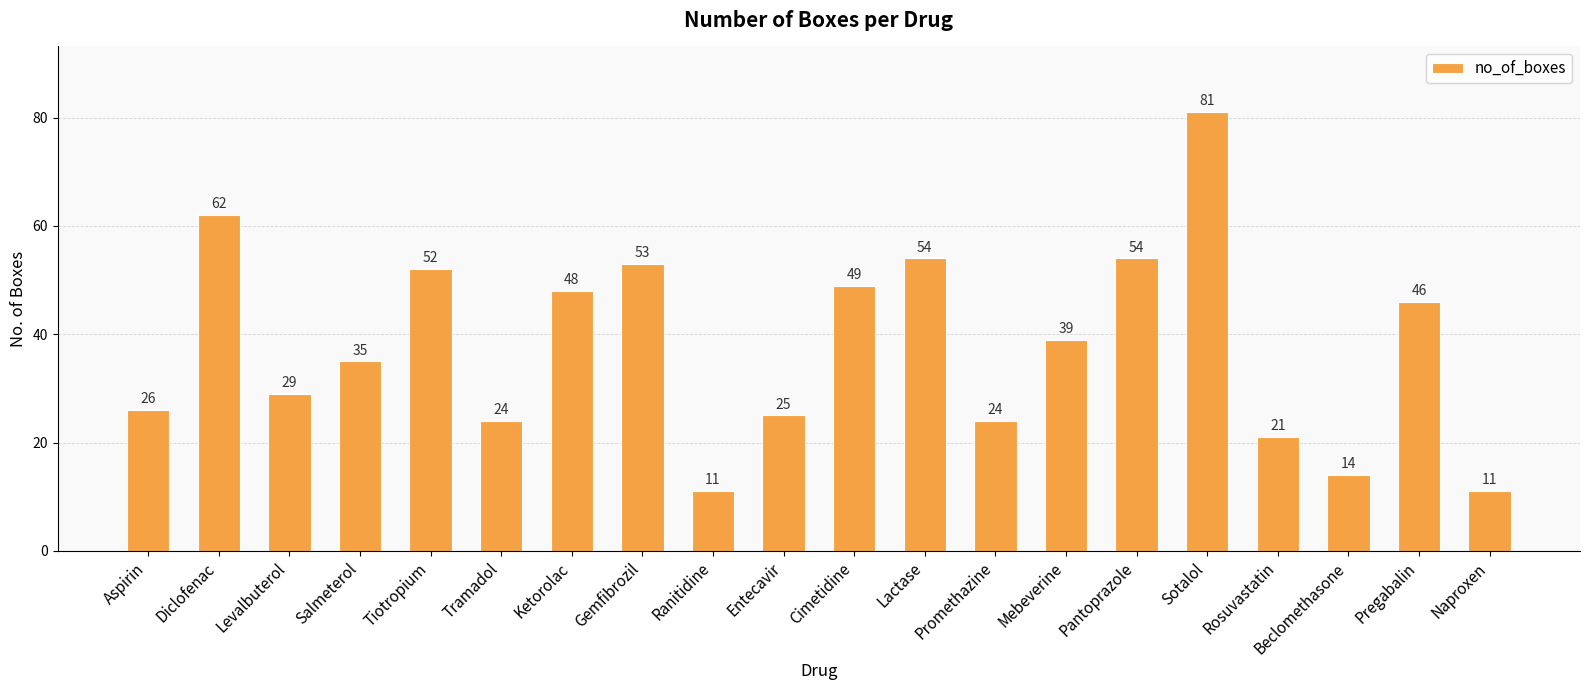

How many series are shown in this chart?

1